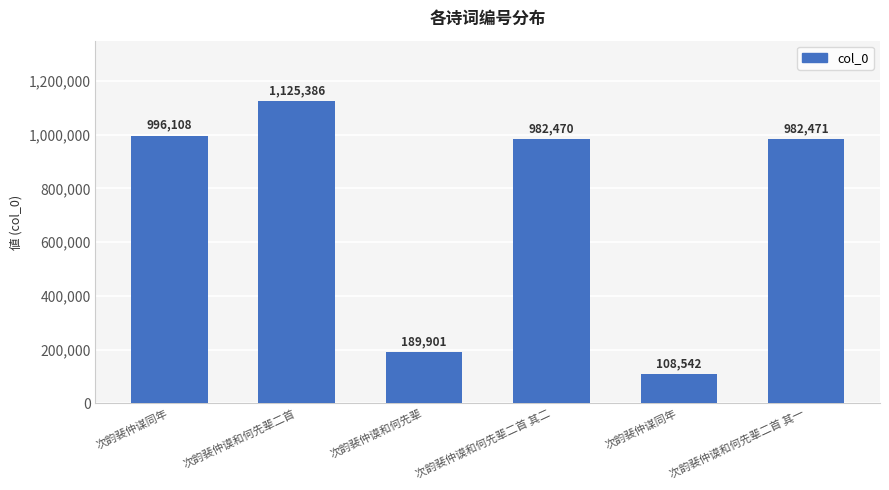

Reading left to right, transcribe all the data shown in this chart.

次韵裴仲谋同年=996108	次韵裴仲谟和何先辈二首=1125386	次韵裴仲谟和何先辈=189901	次韵裴仲谟和何先辈二首 其二=982470	次韵裴仲谋同年=108542	次韵裴仲谟和何先辈二首 其一=982471